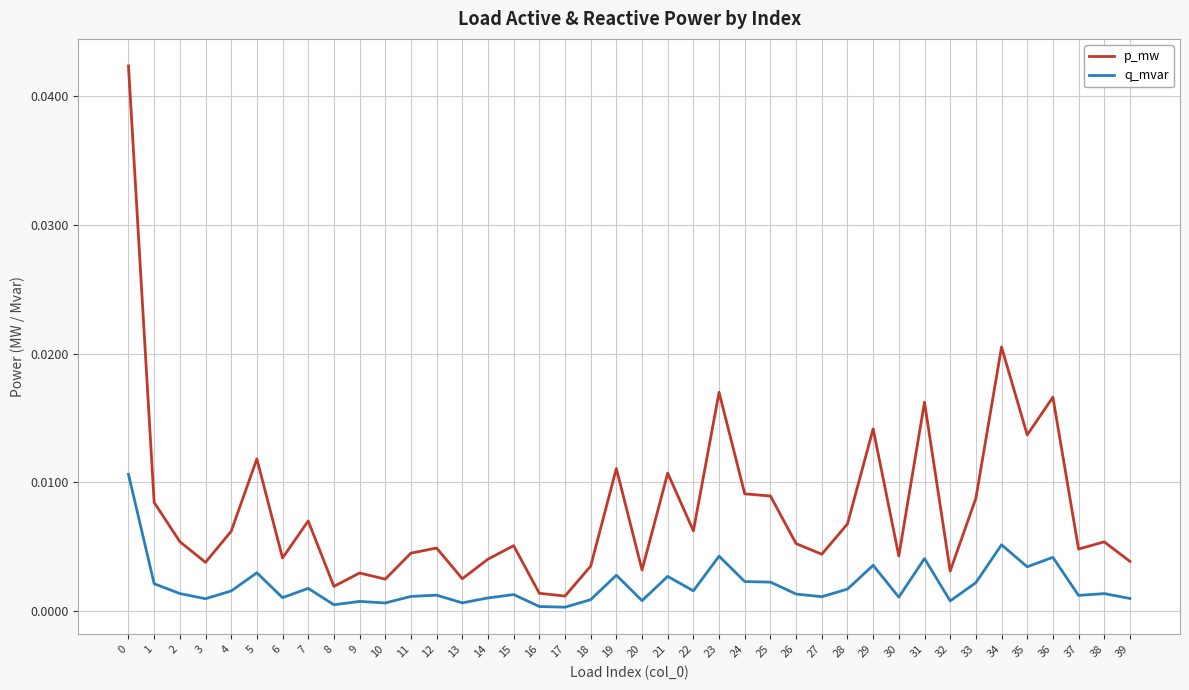

Which series has the largest total across all categories?

p_mw